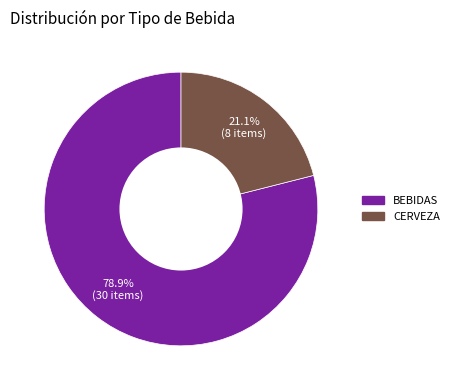

To the nearest percent, what portion does CERVEZA represent?

21%